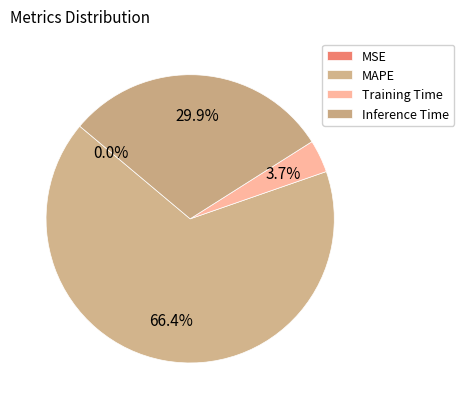

How many slices are in this pie chart?

4